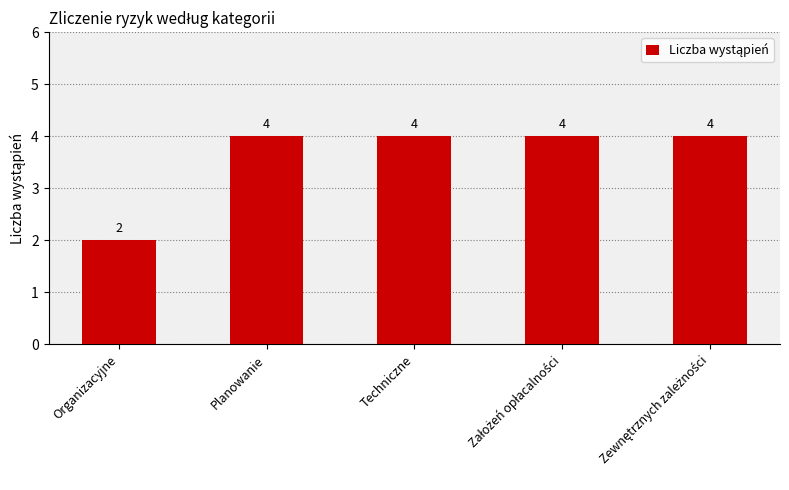

What is the label of the 2nd bar from the left?

Planowanie